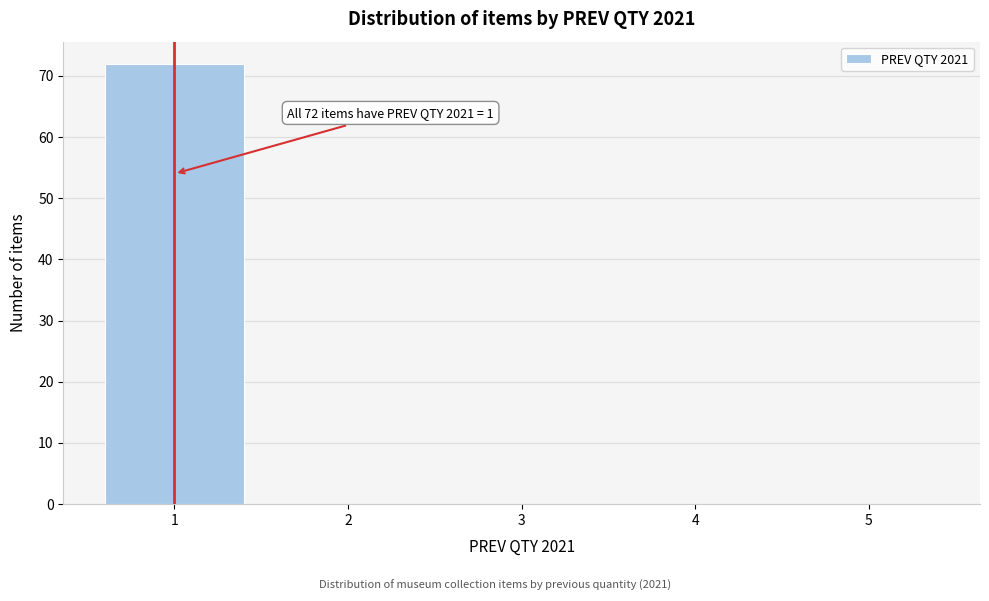

Over which range of the x-axis is the bar tallest?

0.5 to 1.5